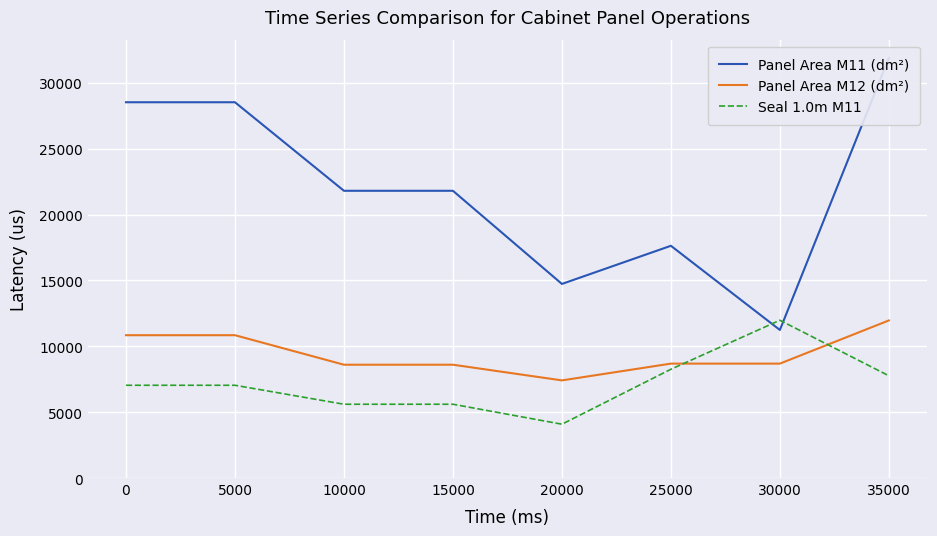

Which has a higher value, 15000 or 10000?

15000